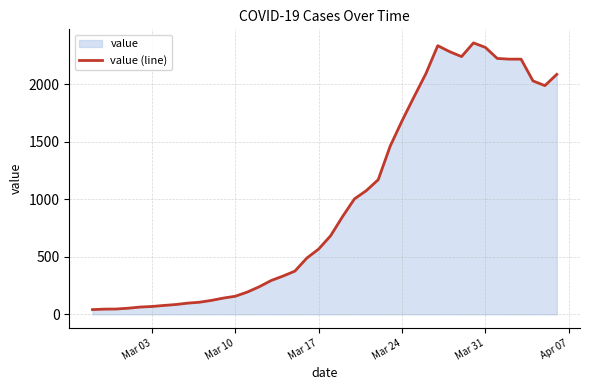

What is the smallest value displayed?

41